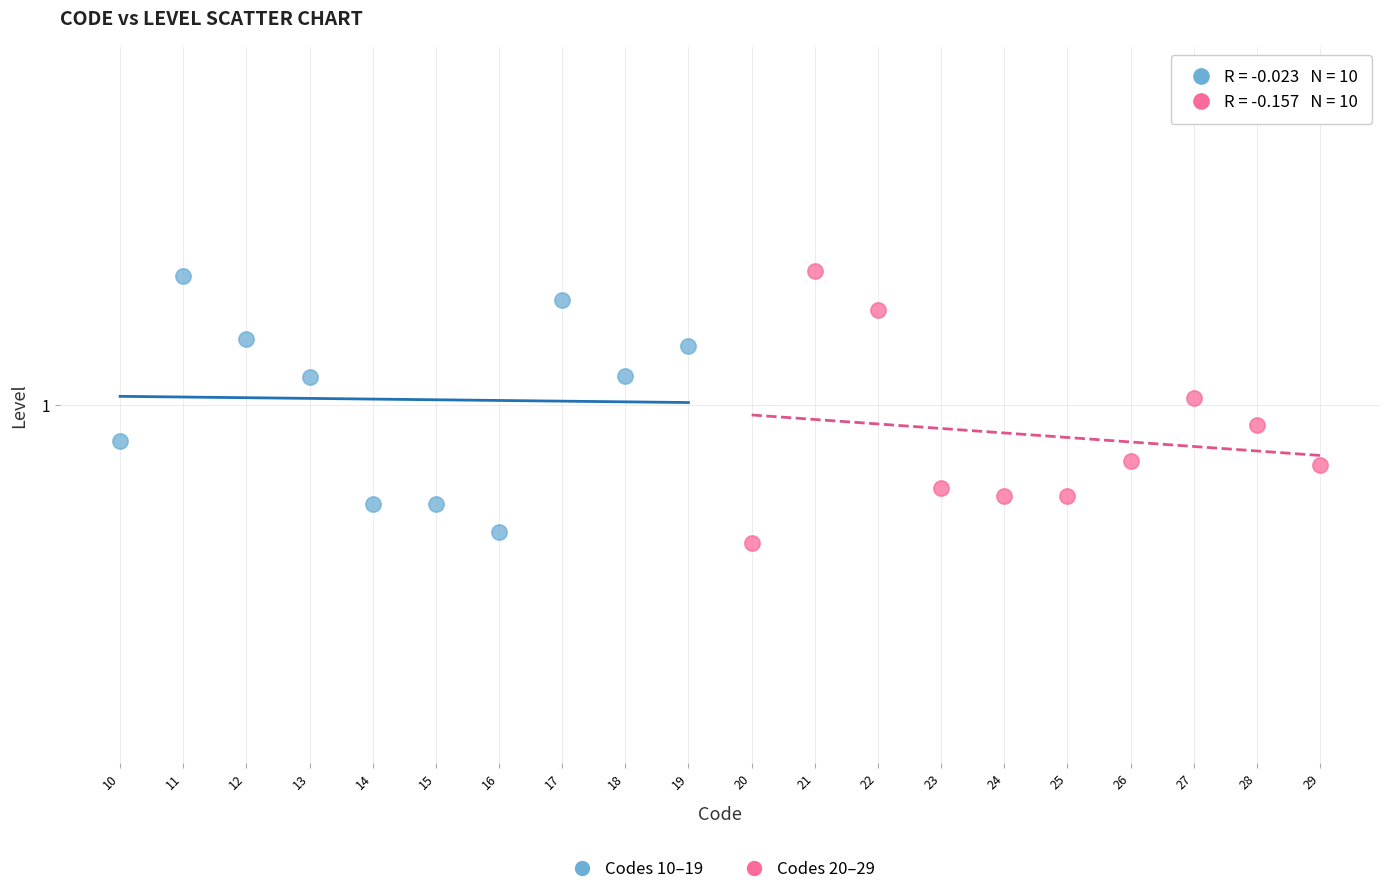

What are all the series names shown in the legend?

Codes 10–19, Codes 20–29